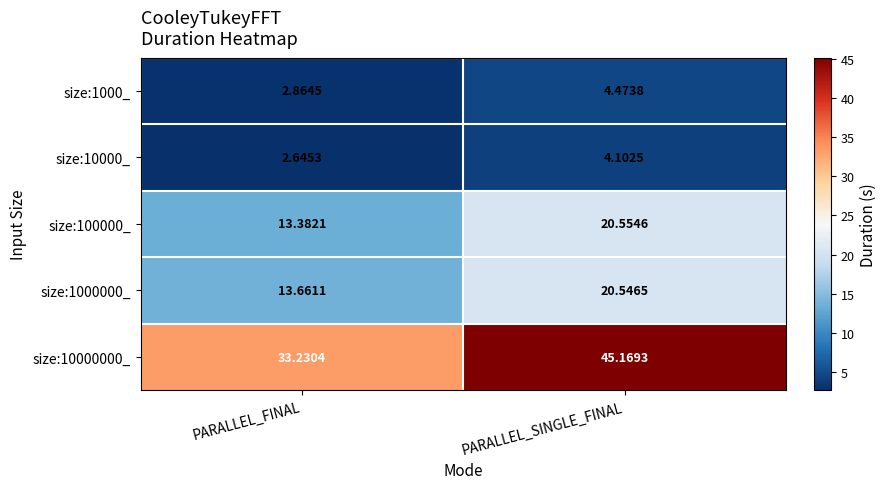

Which category has the highest value across all series?

PARALLEL_SINGLE_FINAL